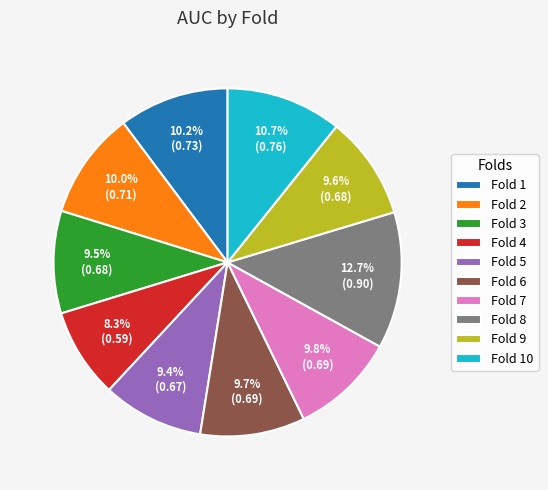

How many segments does this pie chart have?

10